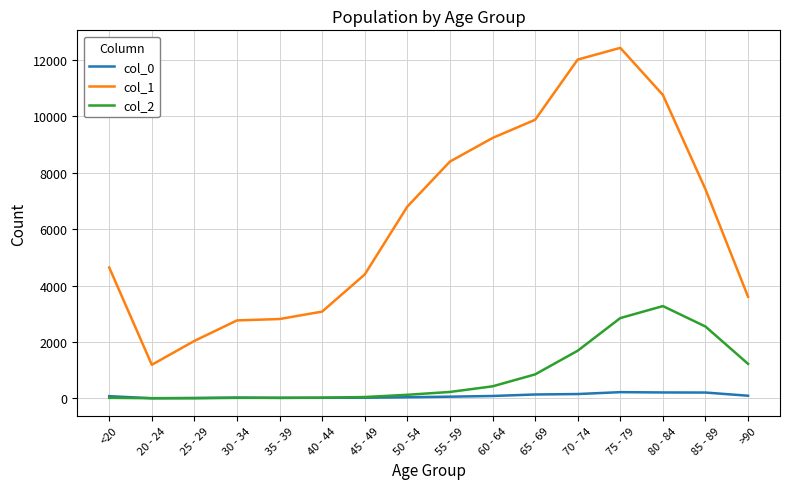

List the series in order of their peak value, lowest first.

col_0, col_2, col_1